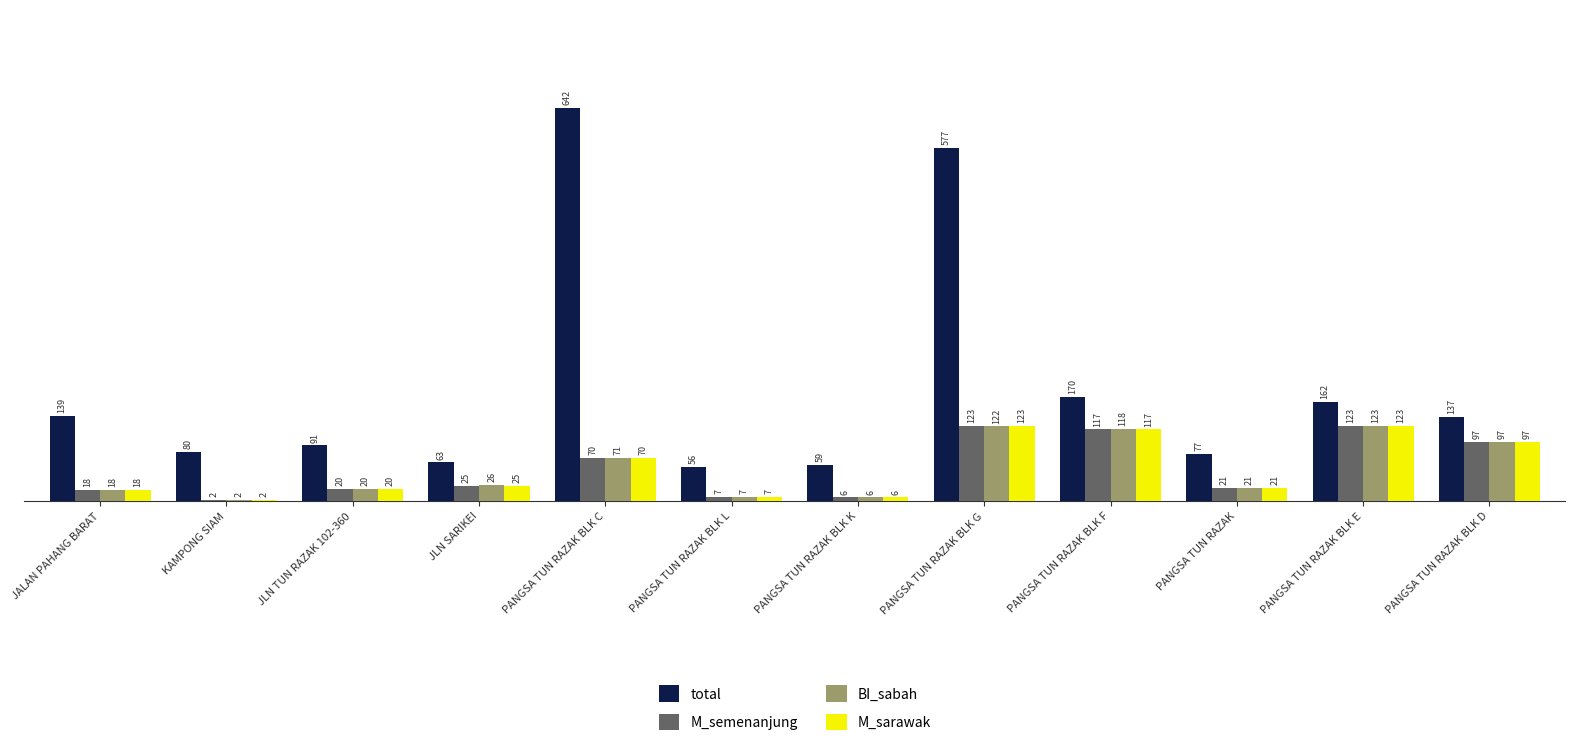

Where is M_sarawak nearest to the value 62?

PANGSA TUN RAZAK BLK C